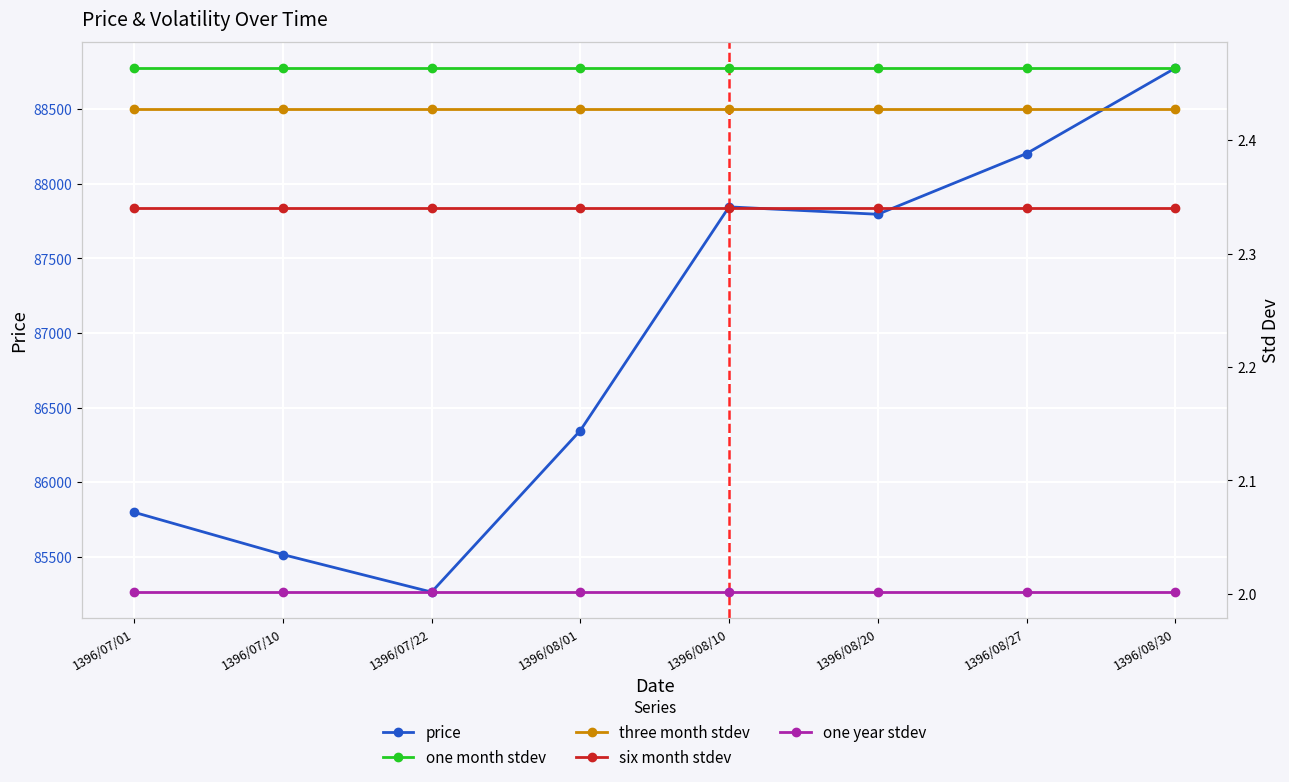

True or false: price and three month stdev cross at least once.

False